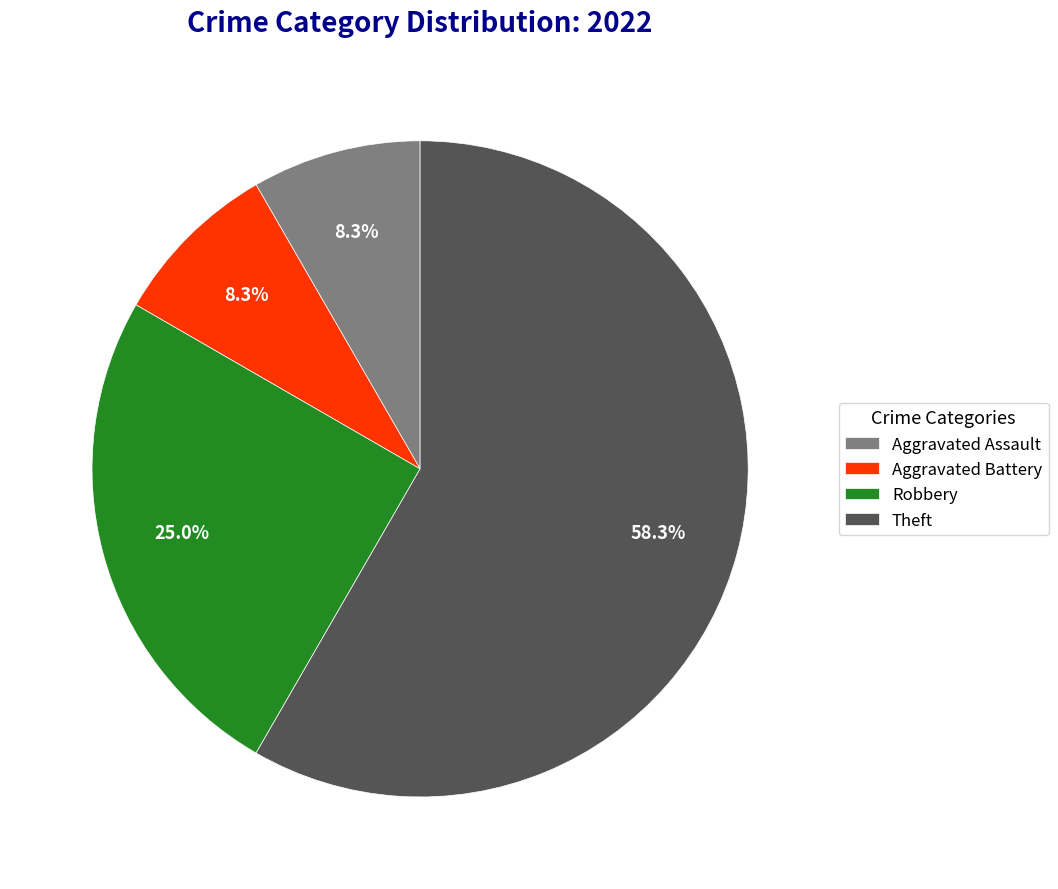

What is the majority slice?

Theft